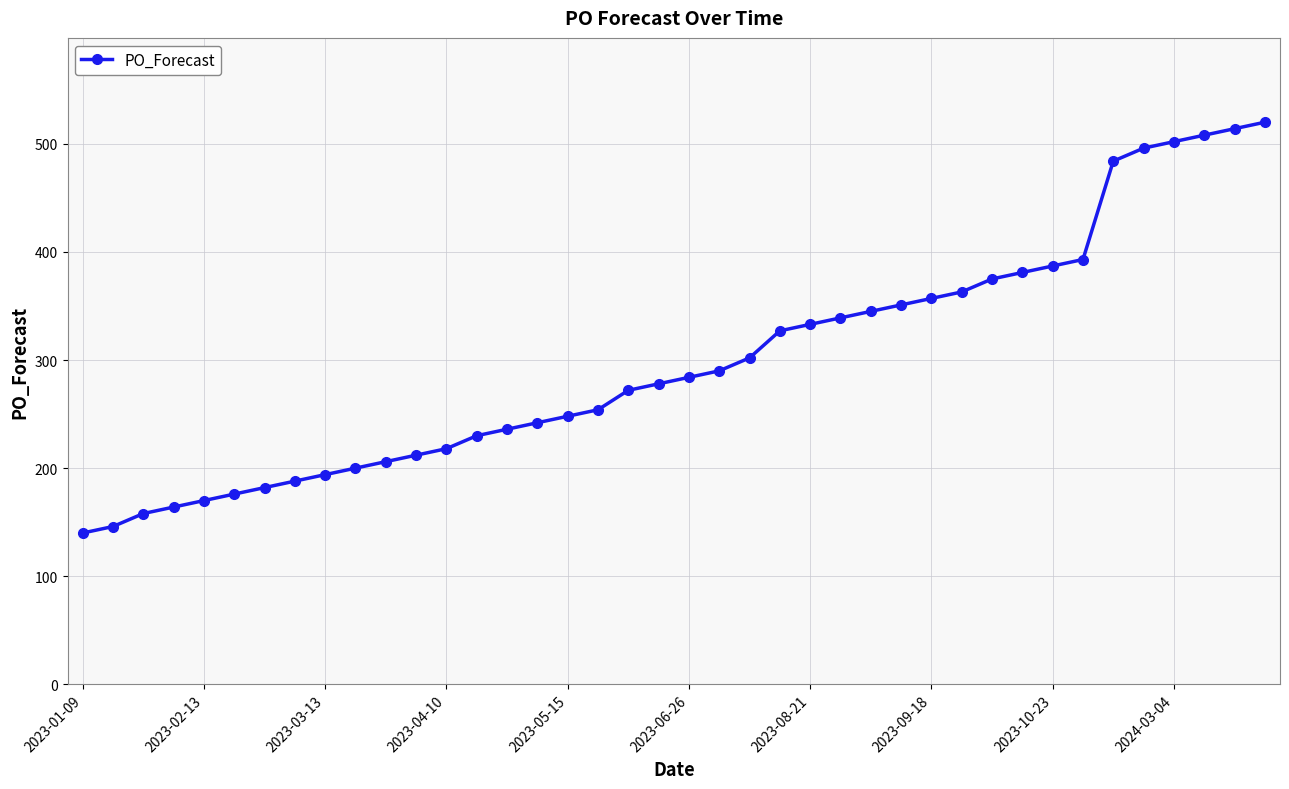

What is the difference between the maximum and second lowest values?

374